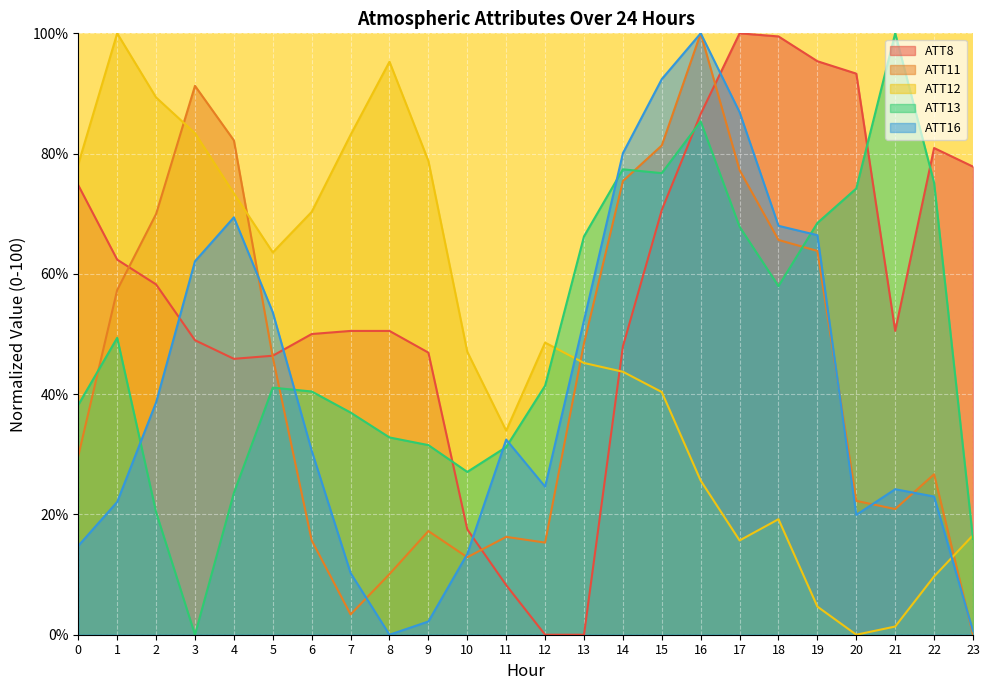

How many times do ATT8 and ATT11 cross each other?

4